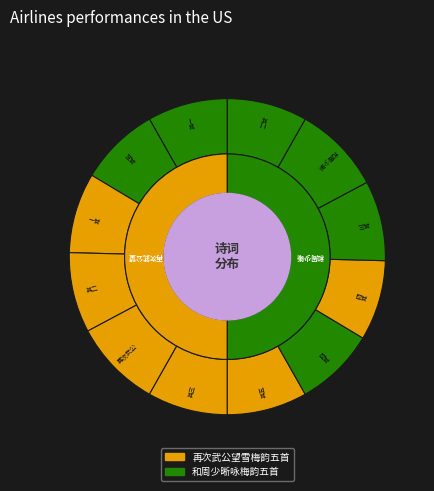

To the nearest percent, what percentage of the pie is 和周少晰咏梅韵五首 其四?

8%